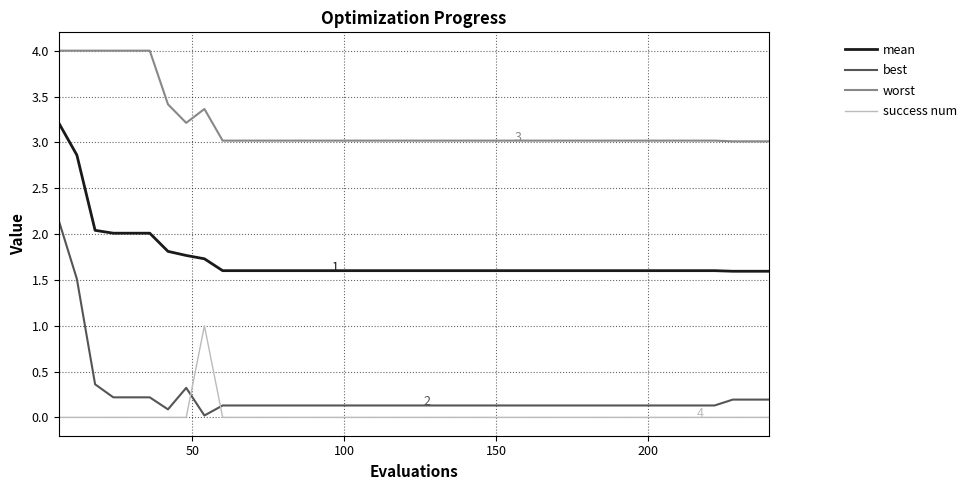

Rank the series by their maximum value, from lowest to highest.

success num, best, mean, worst